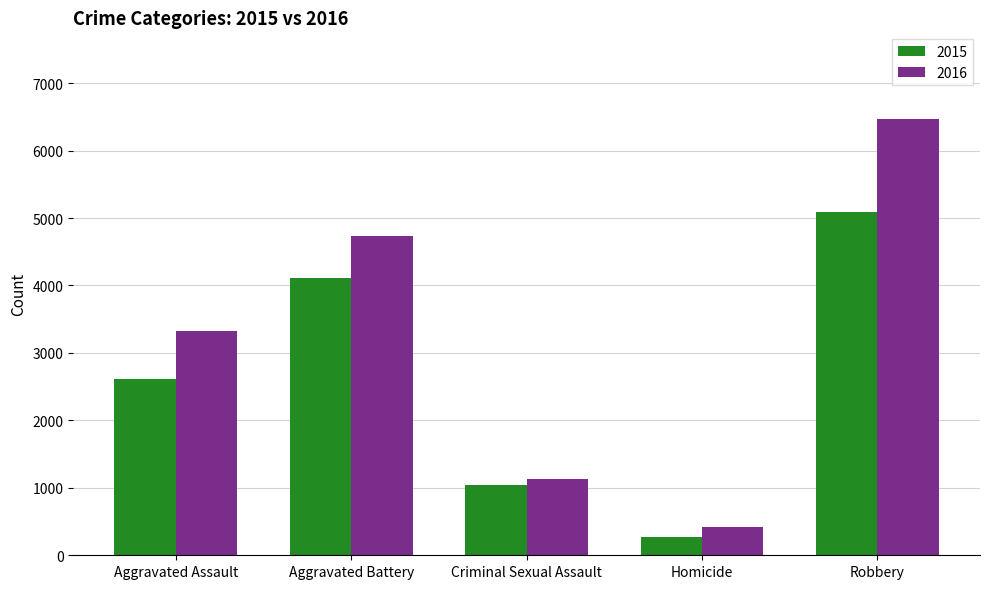

What is the minimum value shown in the chart?

278